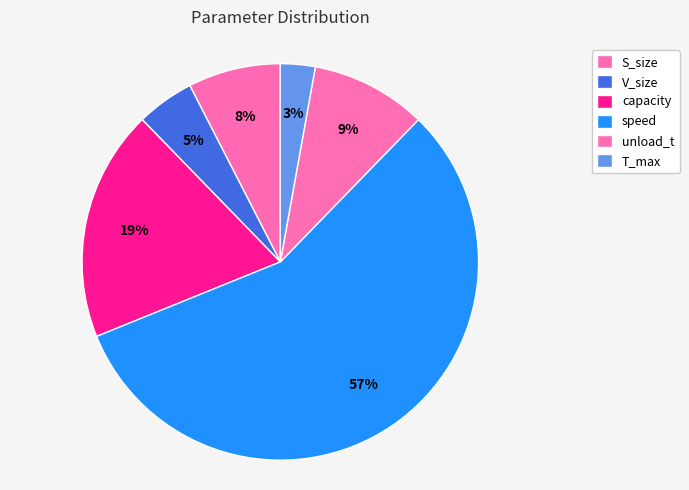

Rank the categories by value from highest to lowest.

speed, capacity, unload_t, S_size, V_size, T_max